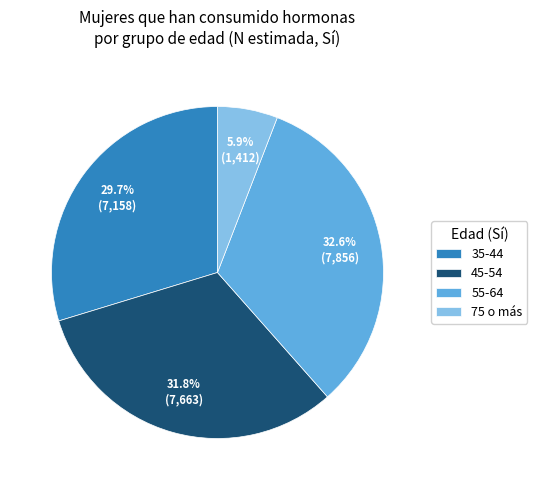

Combined, do 35-44 and 75 o más account for over 50%?

No